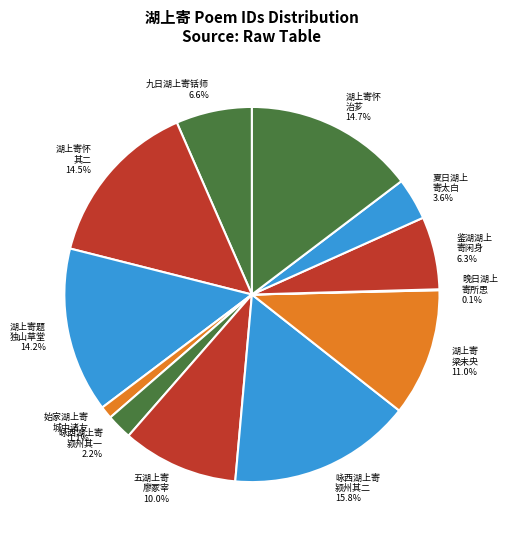

Which category has the biggest portion of the pie?

咏西湖上寄 颍州其二